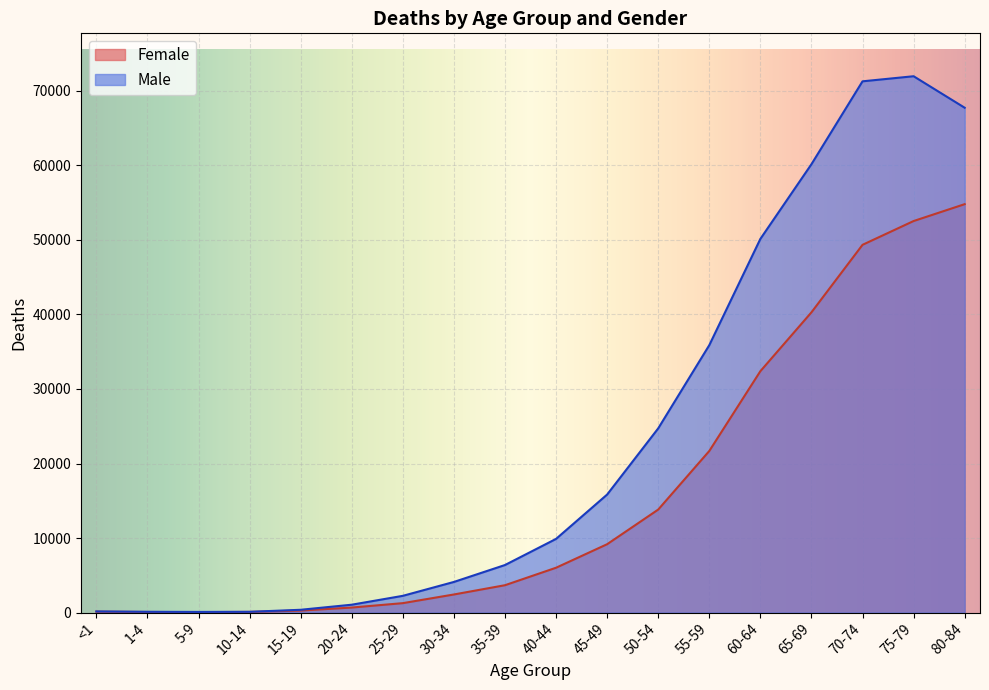

What is the sum of the Male values at 70-74 and 40-44?

81170